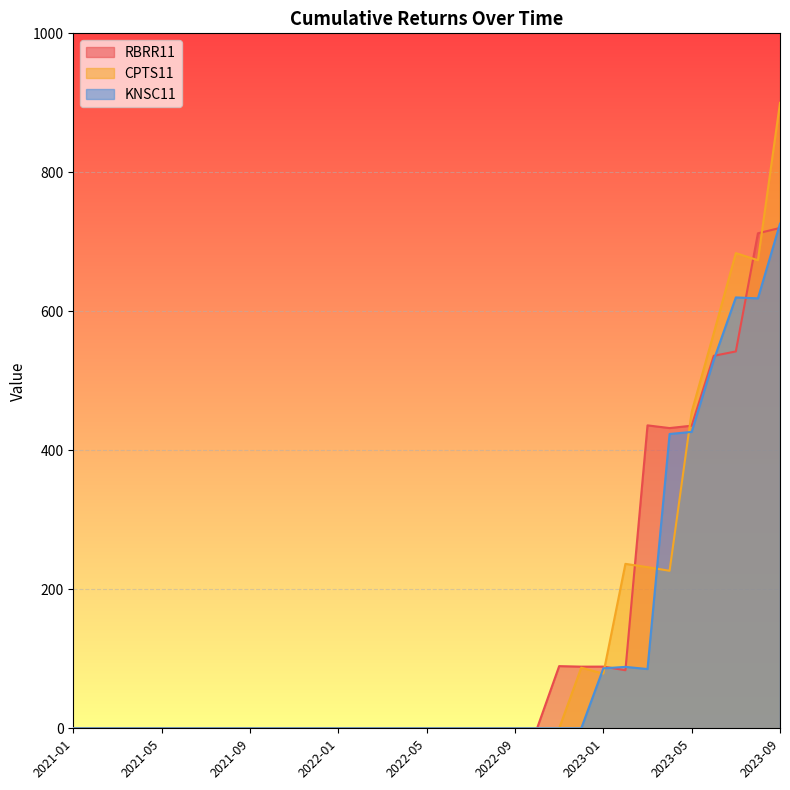

At 2023-09, list the series in order from smallest to largest.

RBRR11, KNSC11, CPTS11